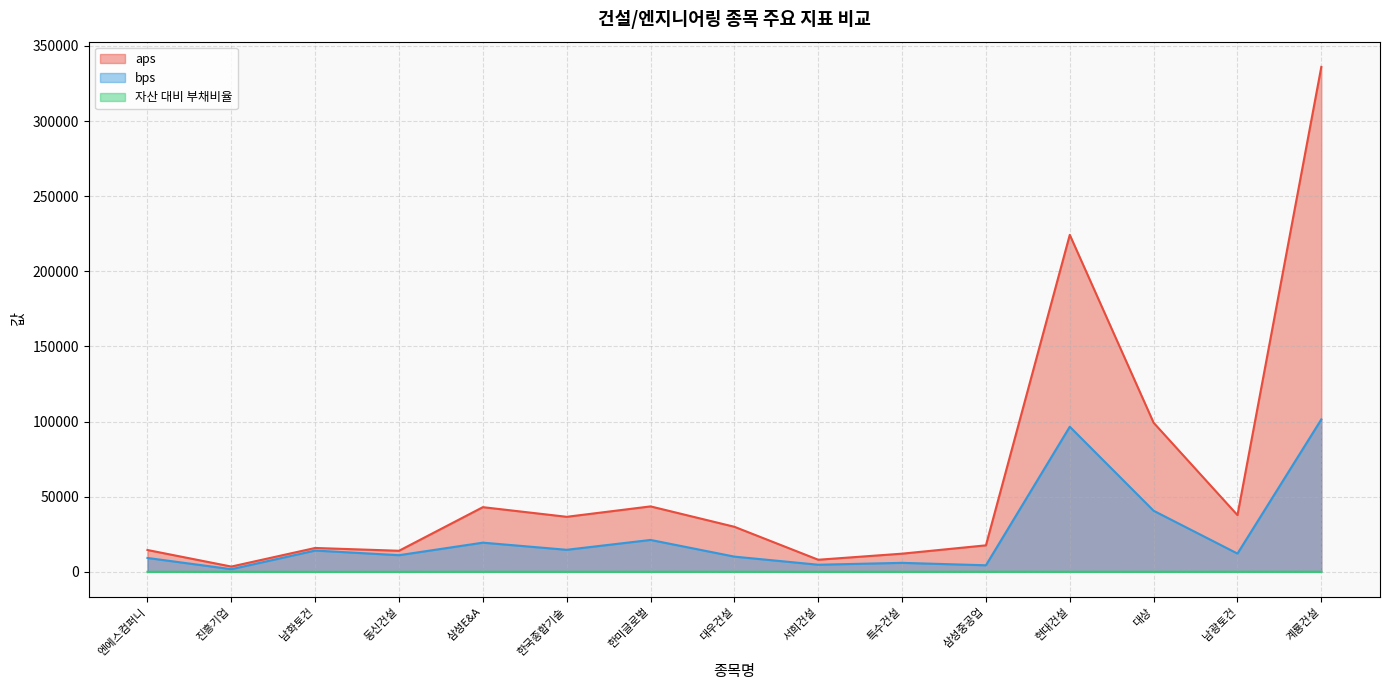

The value of 자산 대비 부채비율 at 동신건설 is 9.5. True or false?

False